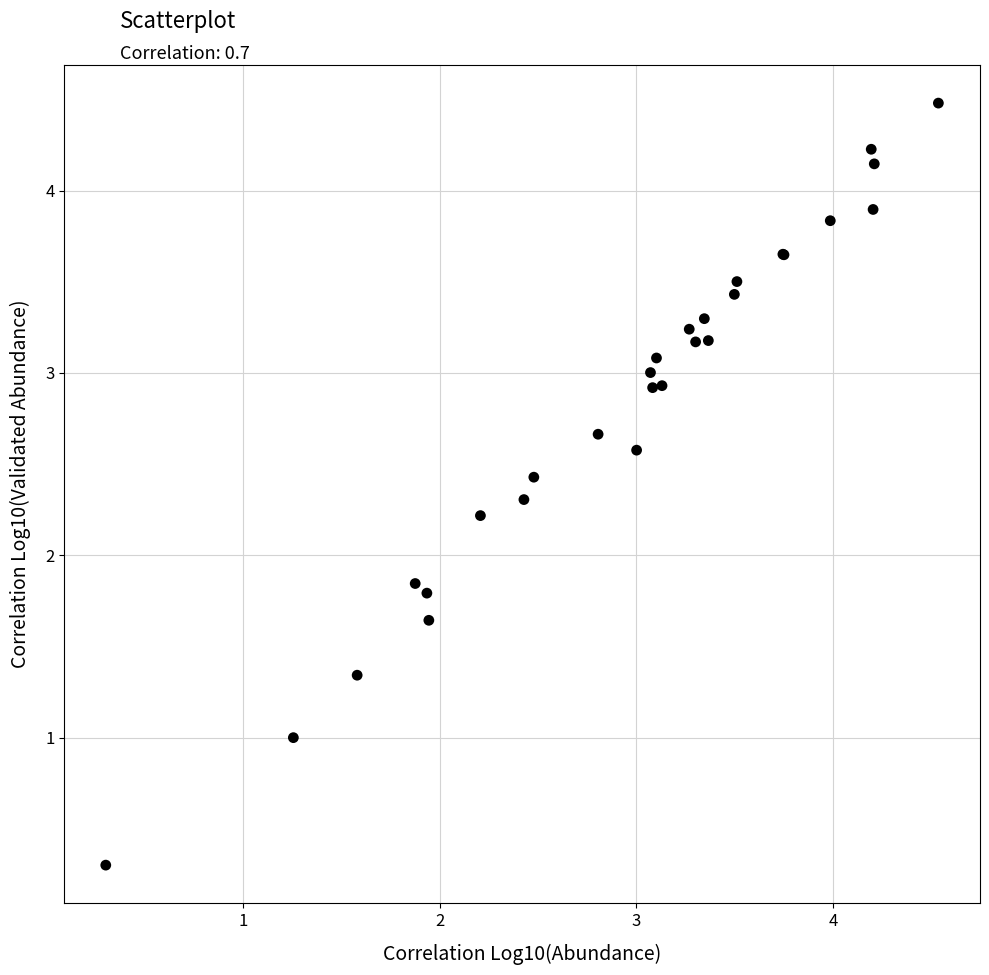

What Y value in the scatter plot is closest to 2?

1.8